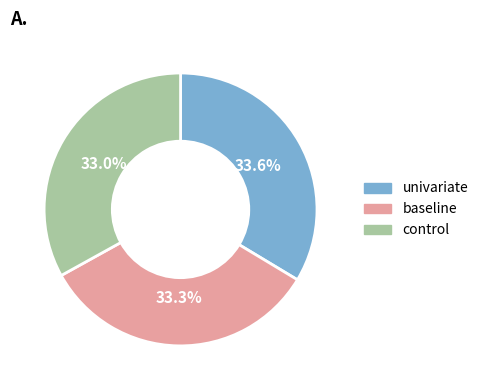

What is the ratio of the value at baseline to the value at univariate?

1.0